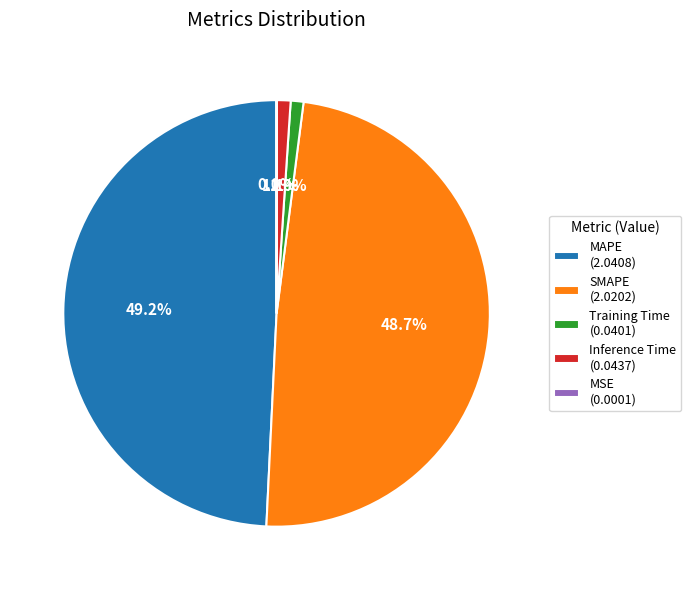

To the nearest percent, what portion does Inference Time represent?

1%